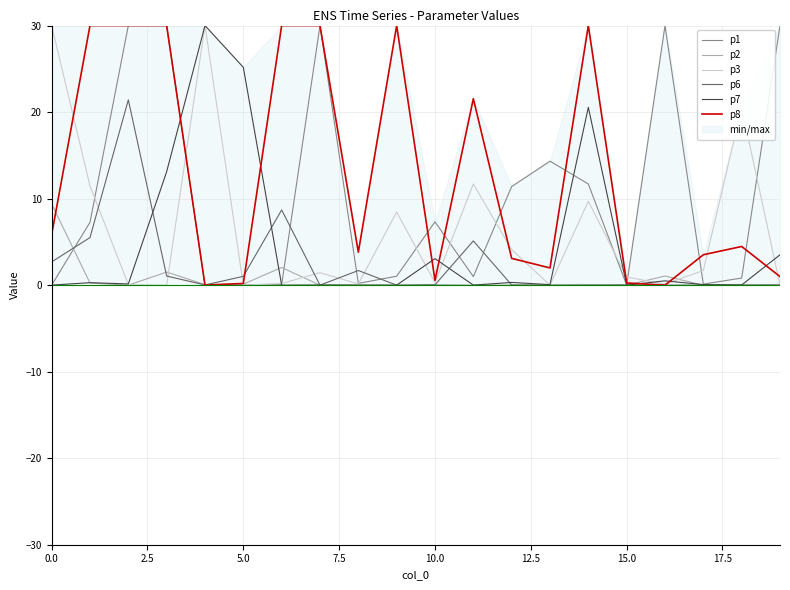

How many categories are shown in the chart?

20